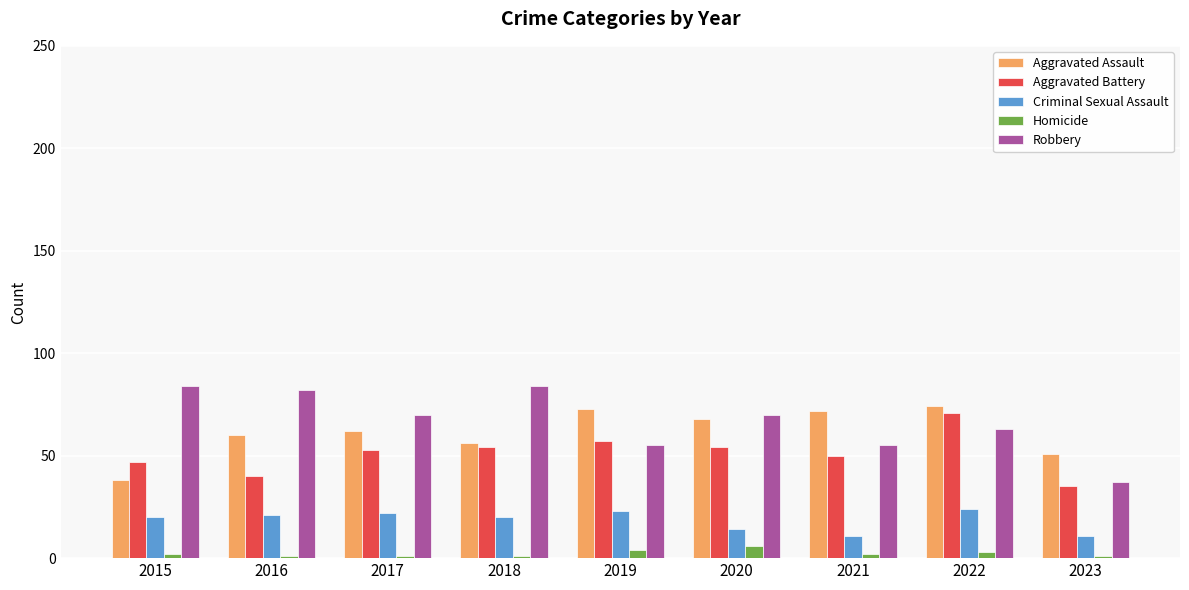

True or false: Robbery has a value of 70 at 2017.

True